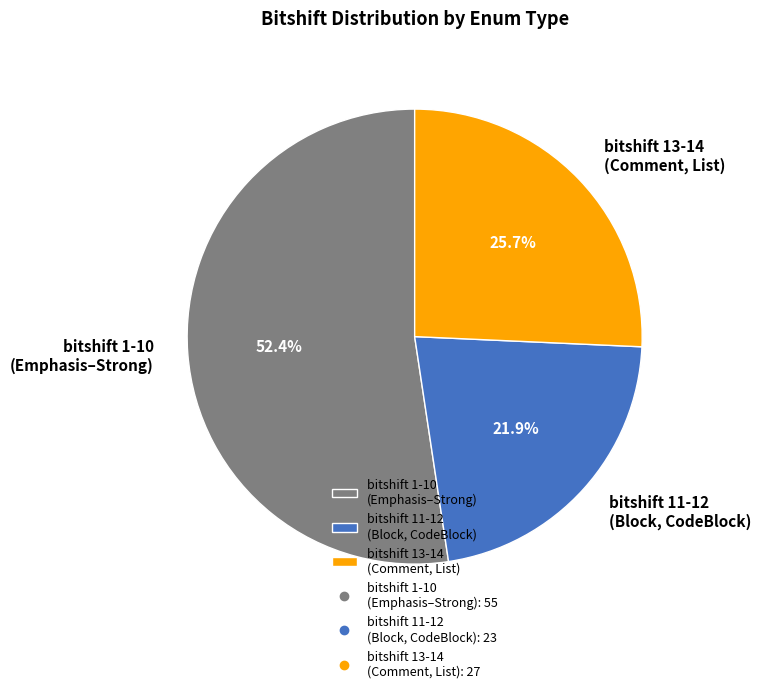

What is the ratio of the value at bitshift 13-14 (Comment, List) to the value at bitshift 1-10 (Emphasis–Strong)?

0.5